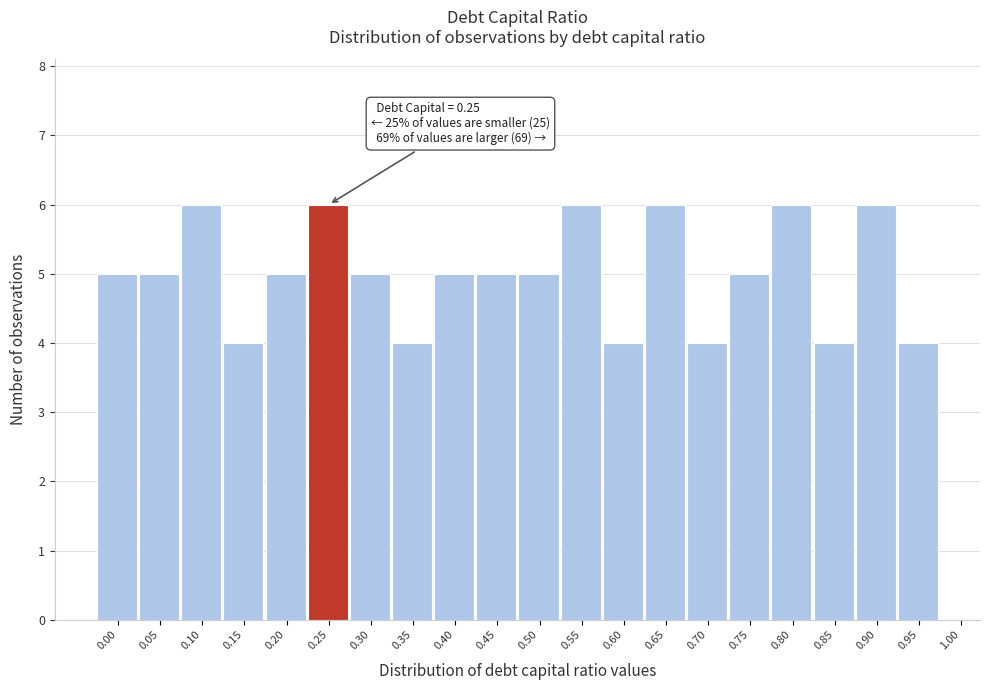

Reading left to right, what are all the values shown in this chart?

0.00=5	0.05=5	0.10=6	0.15=4	0.20=5	0.25=6	0.30=5	0.35=4	0.40=5	0.45=5	0.50=5	0.55=6	0.60=4	0.65=6	0.70=4	0.75=5	0.80=6	0.85=4	0.90=6	0.95=4